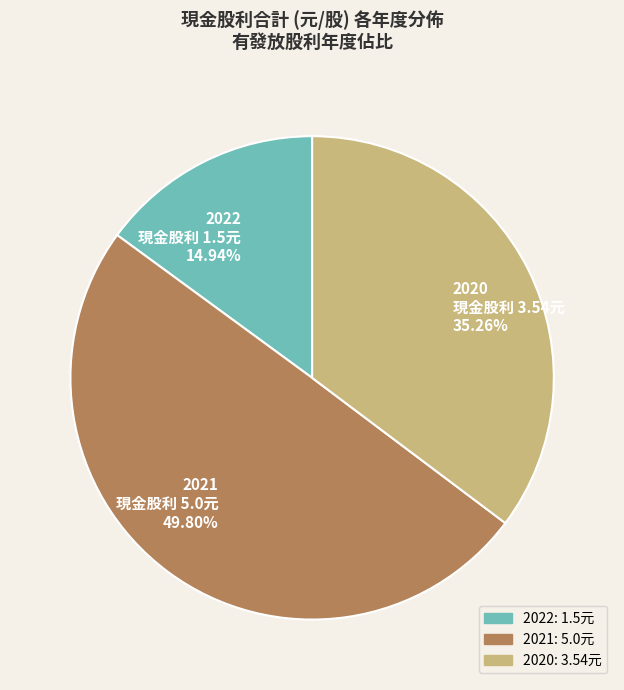

Is 2020 現金股利 3.54元 the majority of the pie?

No